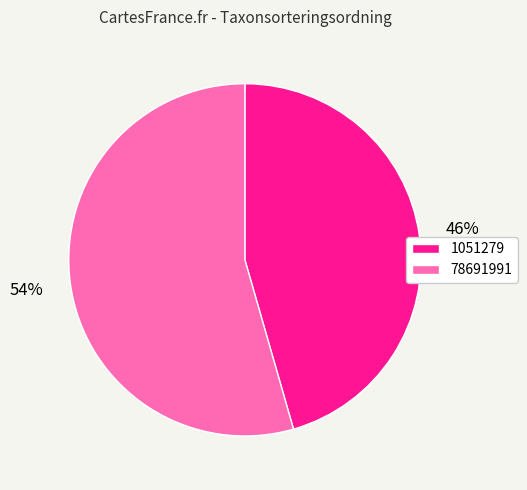

Do 1051279 and 78691991 together represent more than half of the pie?

Yes